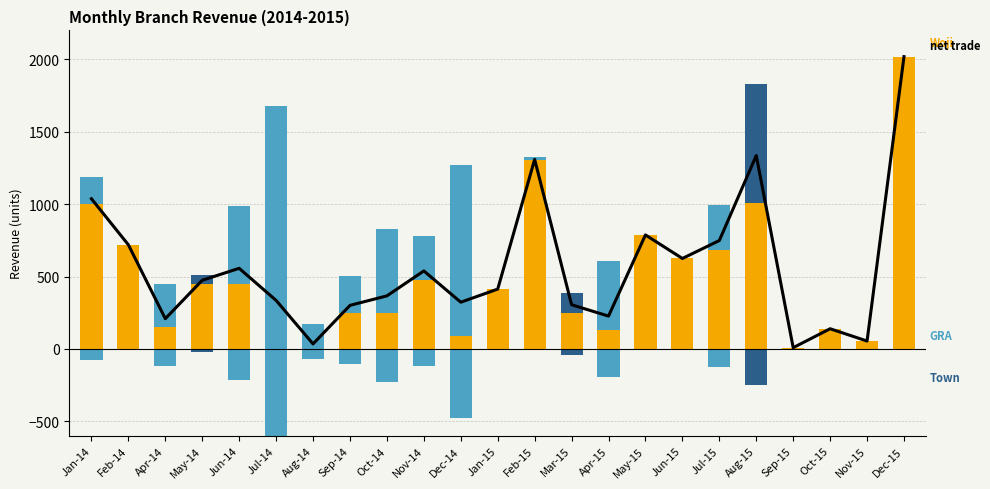

At Feb-14, list the series in order from largest to smallest.

net trade, Woji revenue, GRA revenue, Town revenue, GRA (export proxy), Town (export proxy)